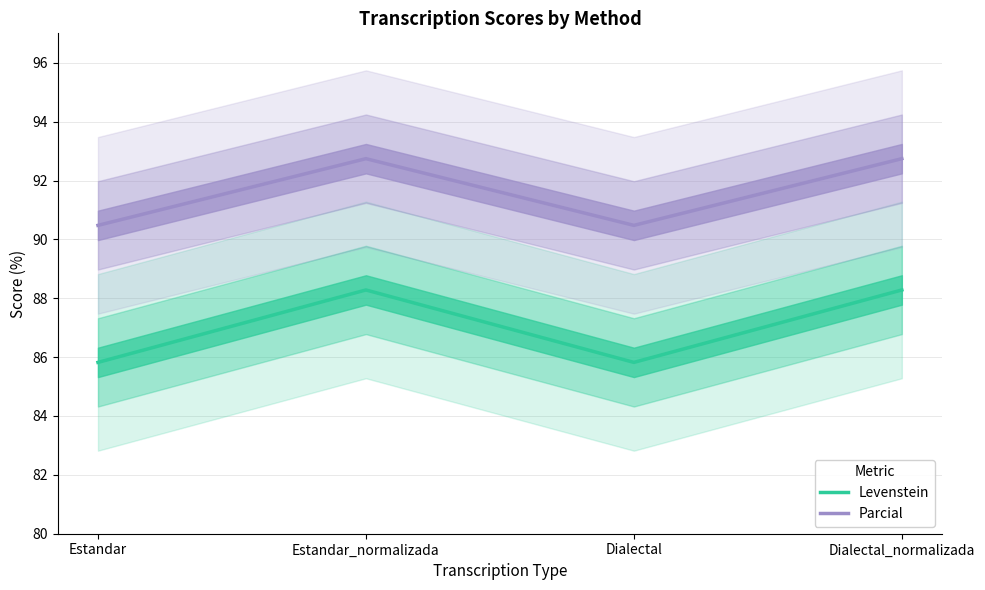

What is the maximum value for Parcial?

92.7